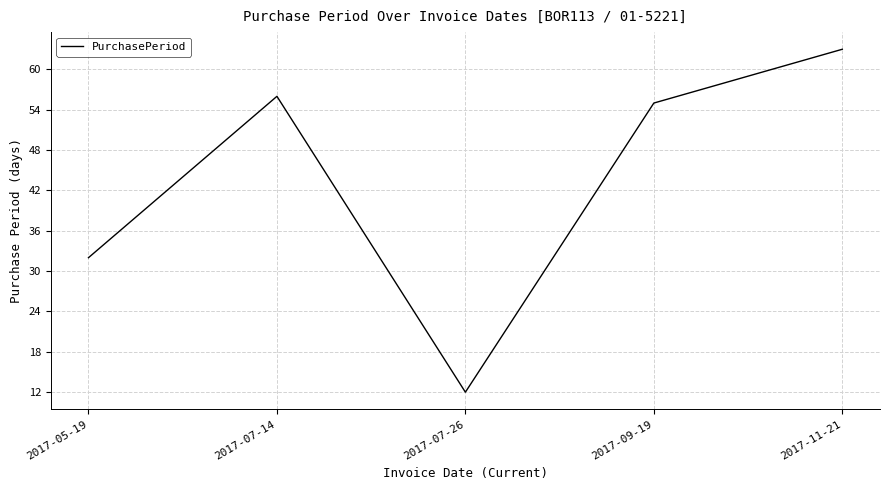

List the labels in order of value, largest first.

2017-11-21, 2017-07-14, 2017-09-19, 2017-05-19, 2017-07-26